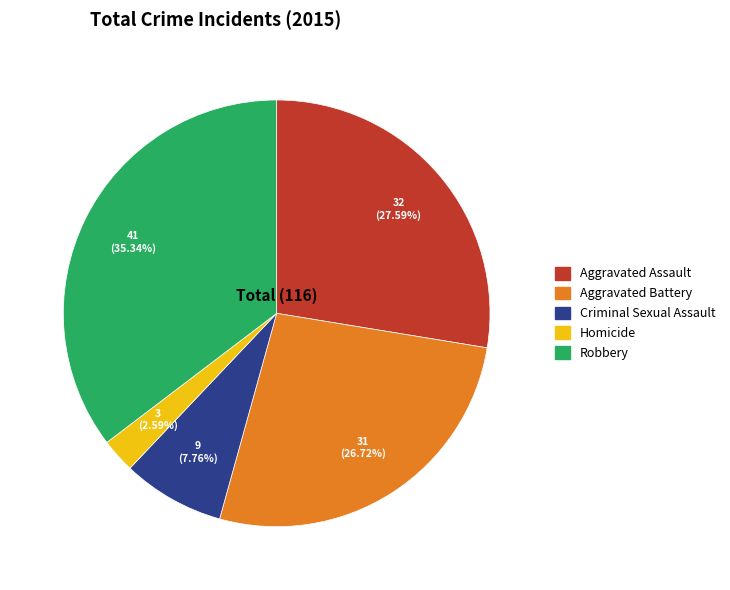

Rank the categories by value from highest to lowest.

Robbery, Aggravated Assault, Aggravated Battery, Criminal Sexual Assault, Homicide